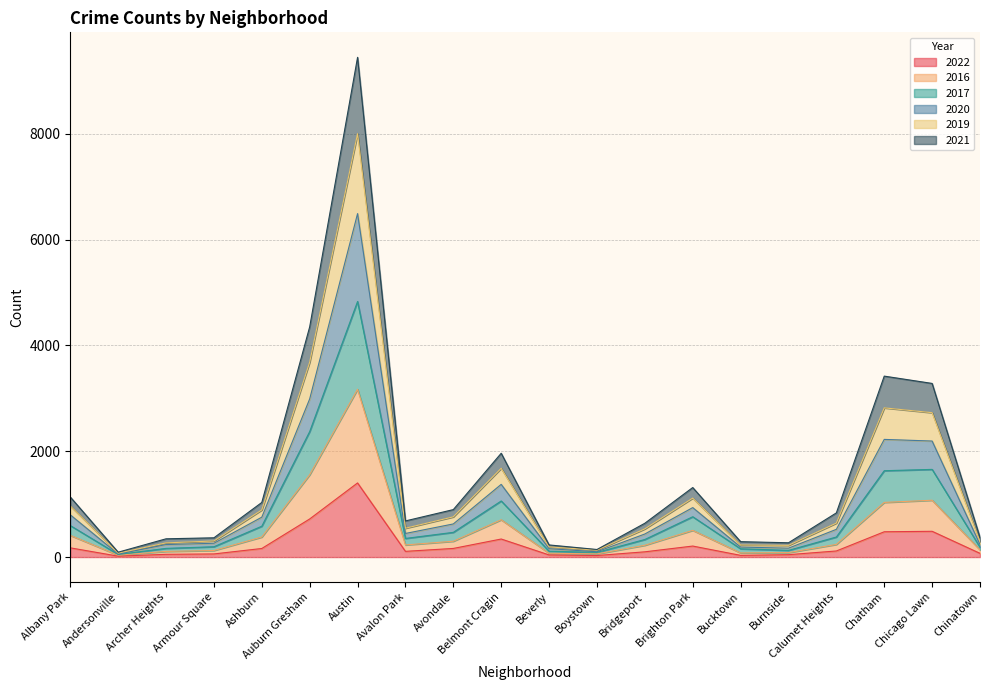

How many values in the 2022 series exceed 115?

9